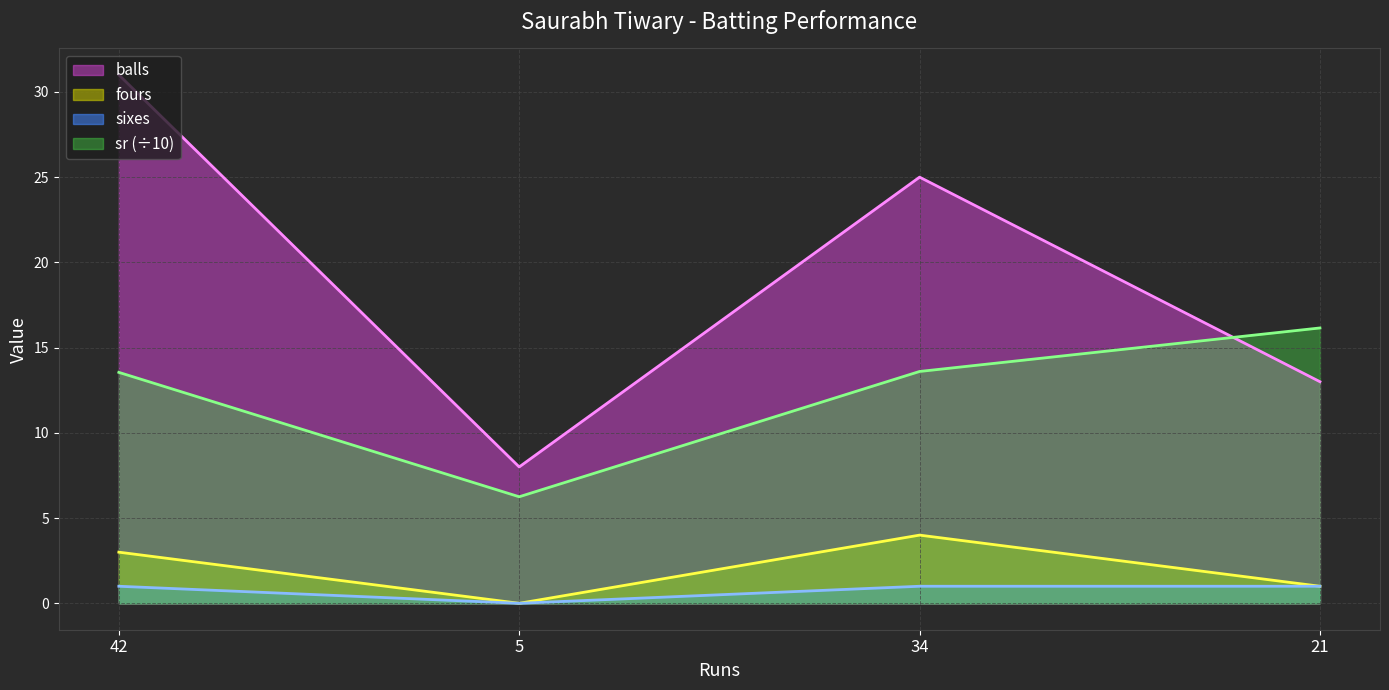

At which label does sixes reach its peak?

42